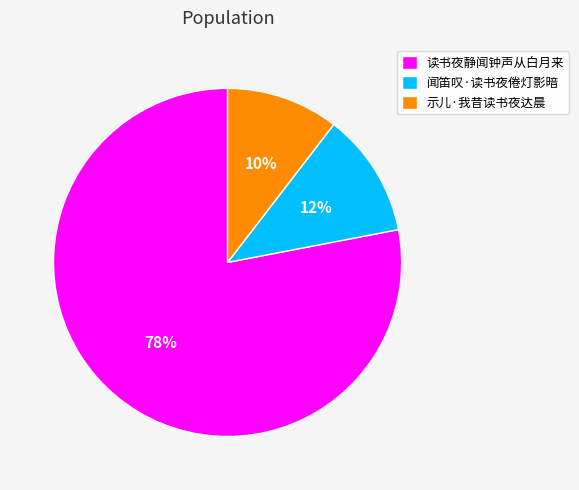

To the nearest percent, what portion does 读书夜静闻钟声从白月来 represent?

78%